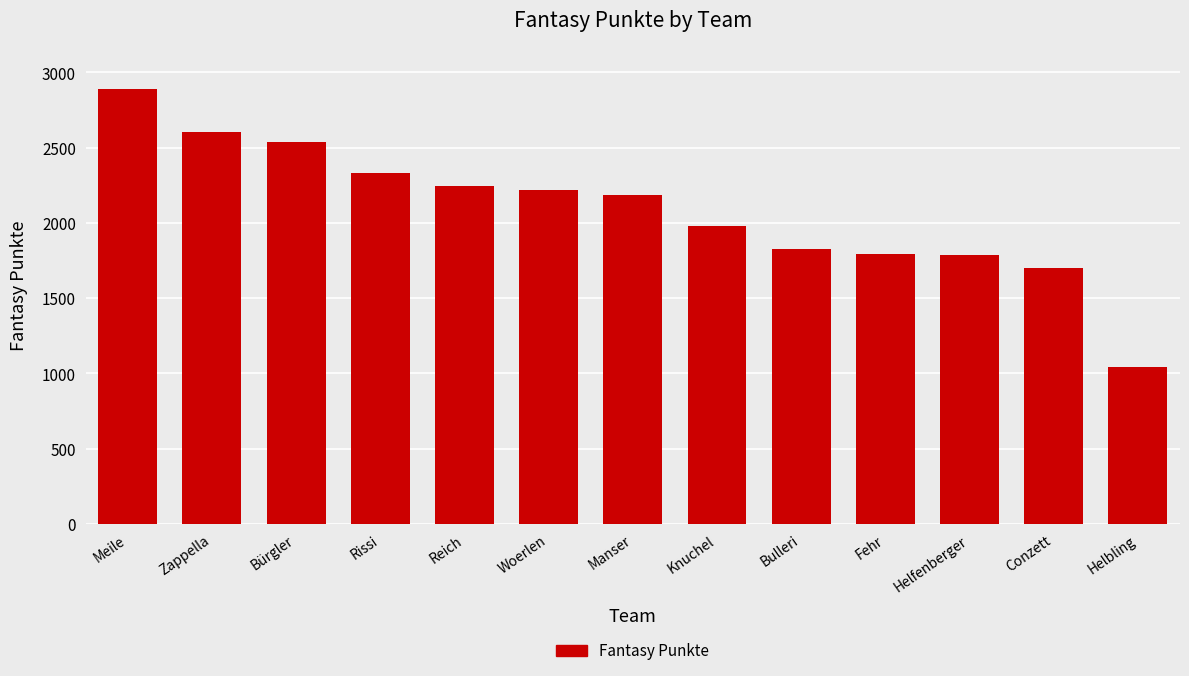

Read the value at Knuchel.

1981